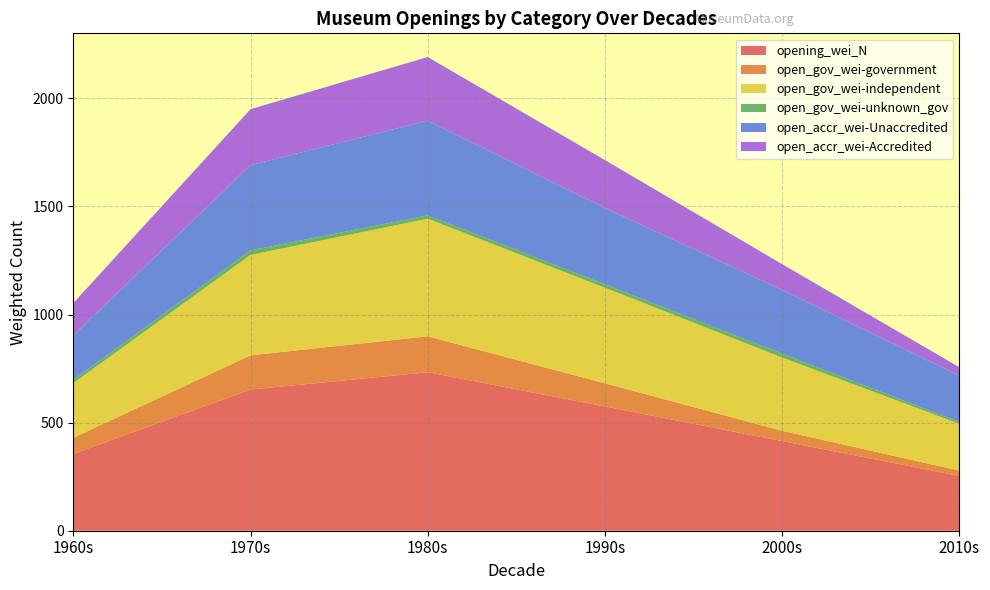

Reading left to right, extract all data points from this chart.

opening_wei_N: 1960s=355.7	1970s=652.9	1980s=733.2	1990s=574.8	2000s=414.4	2010s=253.6
open_gov_wei-government: 1960s=74.0	1970s=158.3	1980s=166.0	1990s=107.0	2000s=47.9	2010s=24.4
open_gov_wei-independent: 1960s=252.7	1970s=464.4	1980s=544.0	1990s=442.0	2000s=338.5	2010s=215.9
open_gov_wei-unknown_gov: 1960s=14.5	1970s=21.0	1980s=15.2	1990s=15.8	2000s=18.0	2010s=8.4
open_accr_wei-Unaccredited: 1960s=206.7	1970s=394.4	1980s=438.3	1990s=353.1	2000s=295.1	2010s=214.6
open_accr_wei-Accredited: 1960s=149.1	1970s=258.7	1980s=294.4	1990s=221.5	2000s=119.0	2010s=39.0